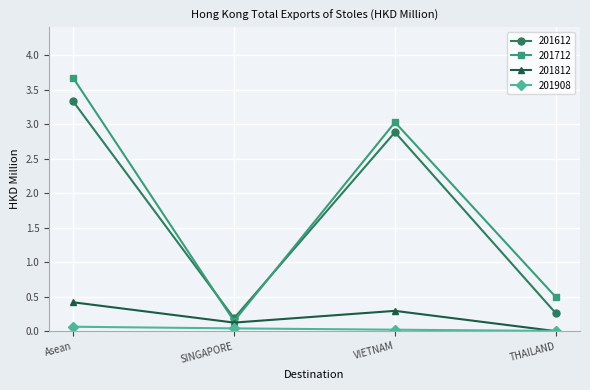

How many categories are shown in the chart?

4